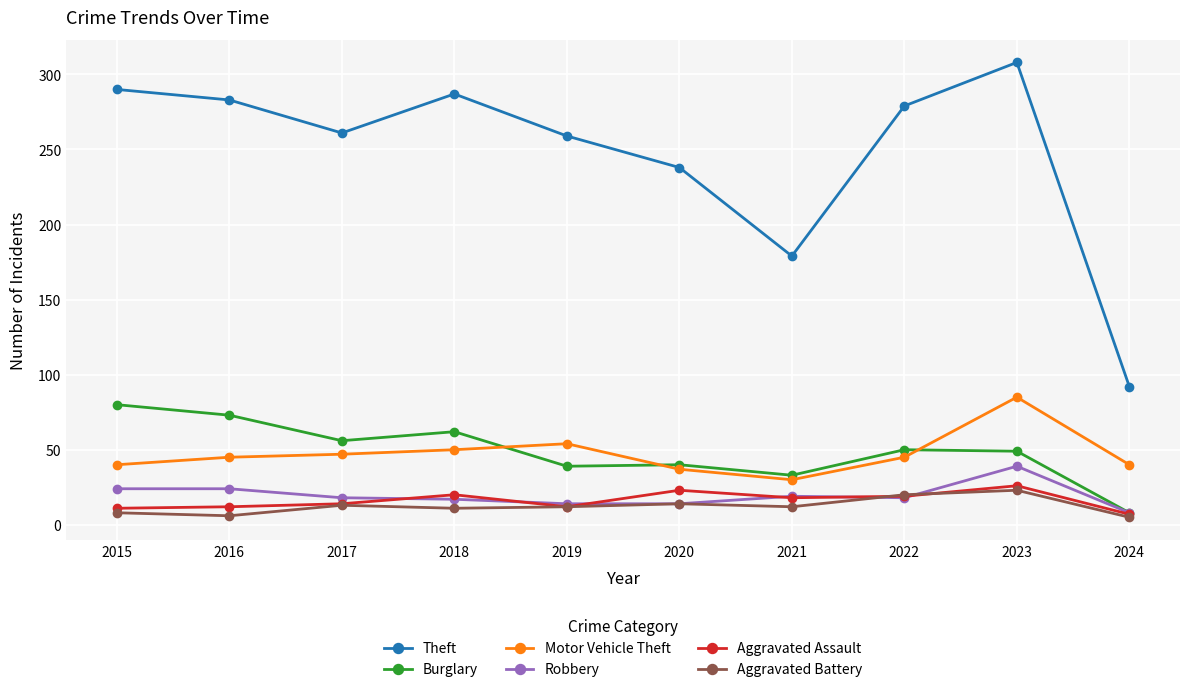

What is the minimum value for Motor Vehicle Theft?

30